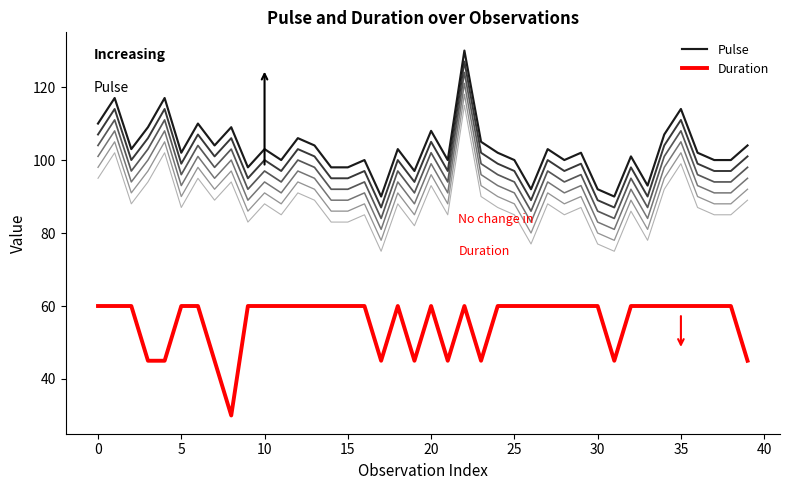

What is the average value of the Duration series?

56